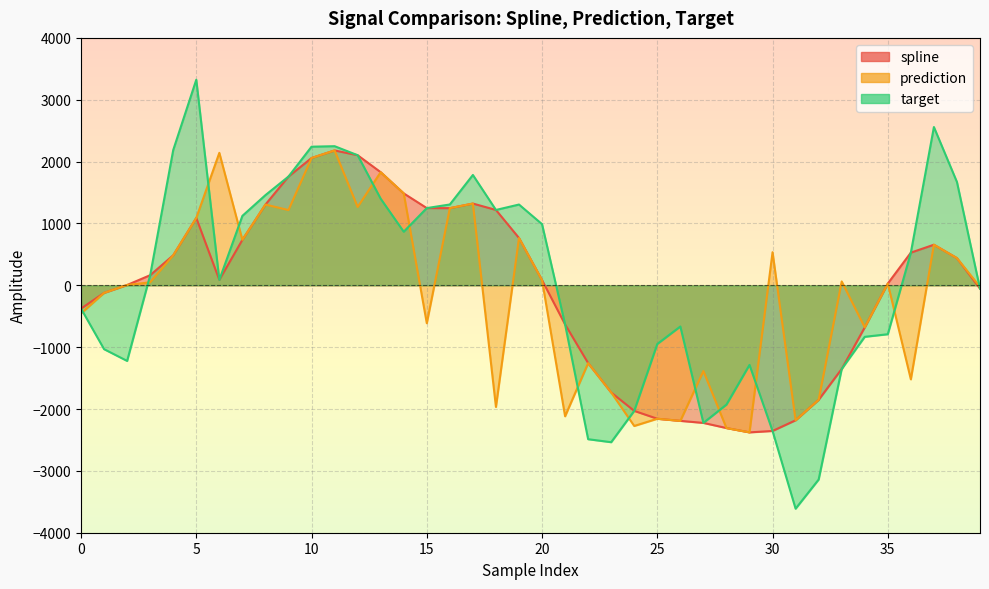

How many values in prediction are above zero?

22